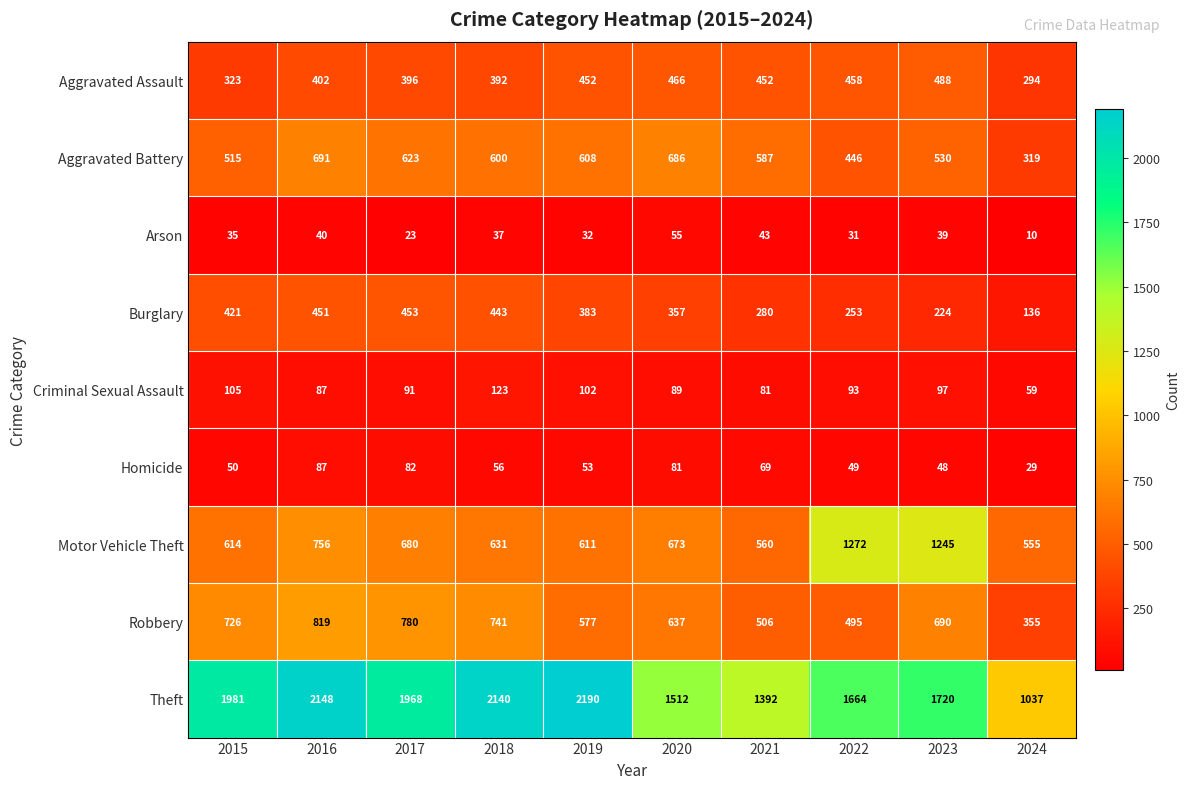

Which series has the largest range (max minus min)?

Theft